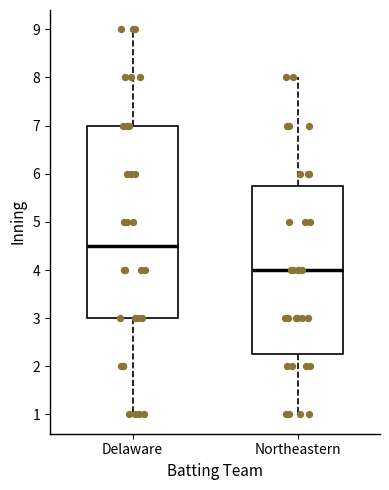

Reading left to right, read every box against the y-axis: the position of its median line, the range the box covers, and the ends of its whiskers. The values are not printed on the chart, so give them approximately, as read against the axis.

Delaware: median 4.5, box 3.0 to 7.0, whiskers 1.0 to 9.0
Northeastern: median 4.0, box 2.3 to 5.8, whiskers 1.0 to 8.0